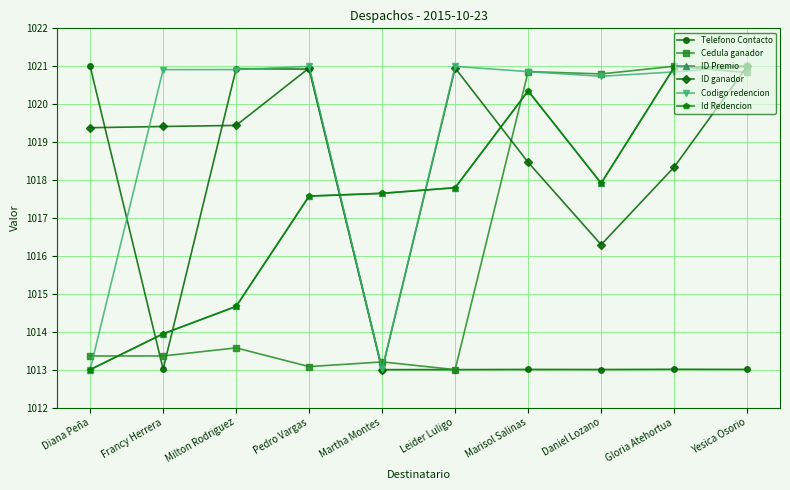

Which label corresponds to the largest value in the chart?

Diana Peña